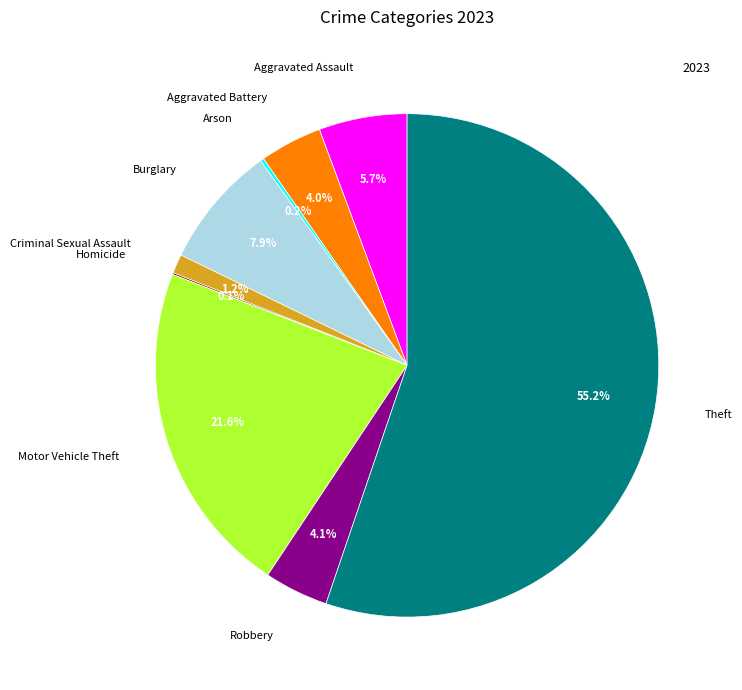

How many slices are in this pie chart?

9